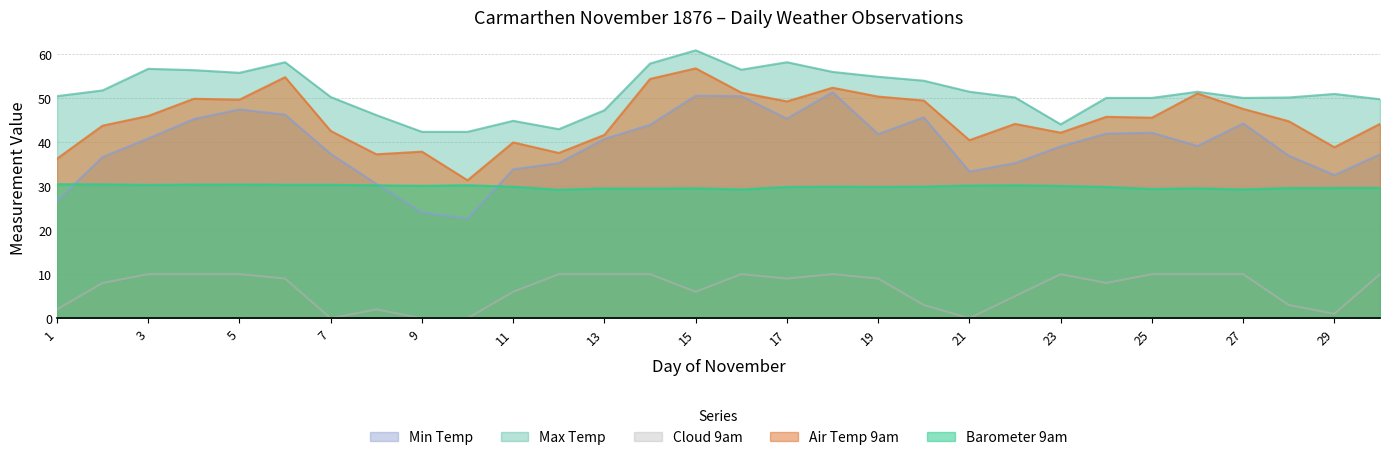

At which category does the chart reach its peak across all series?

15